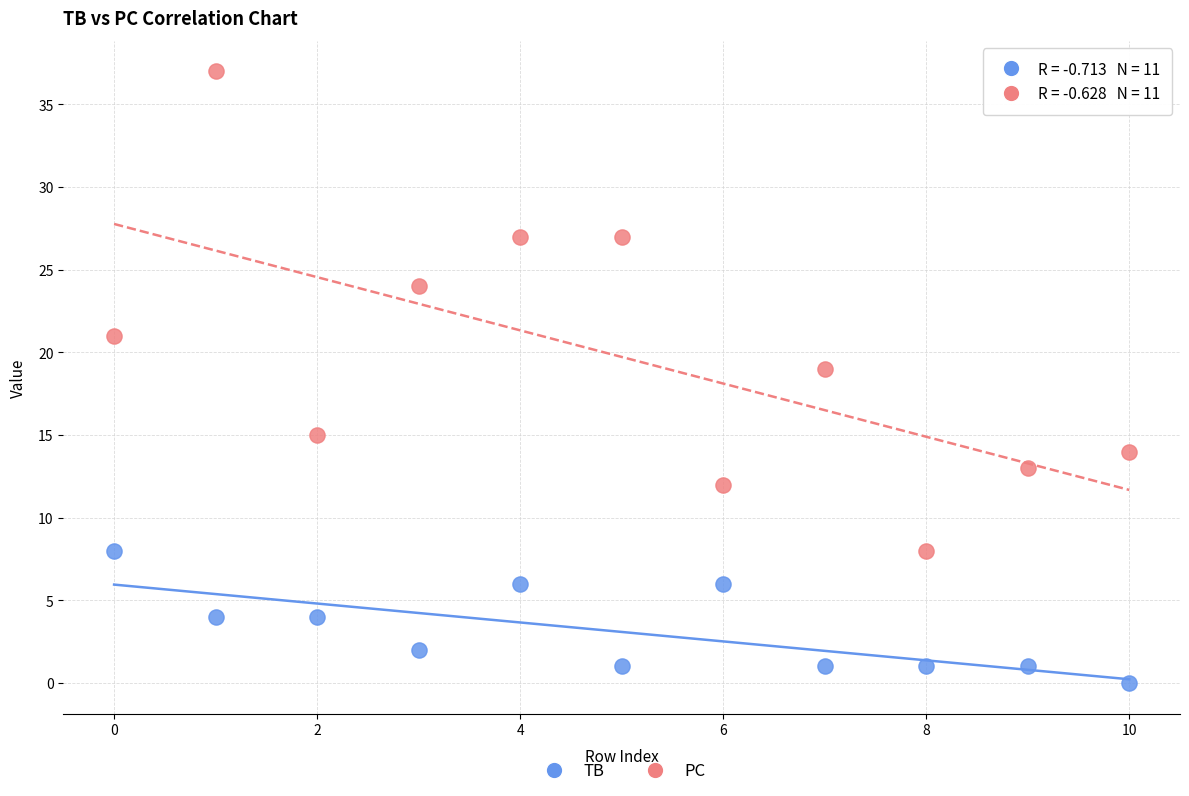

Which series has the largest Y range (max minus min)?

PC